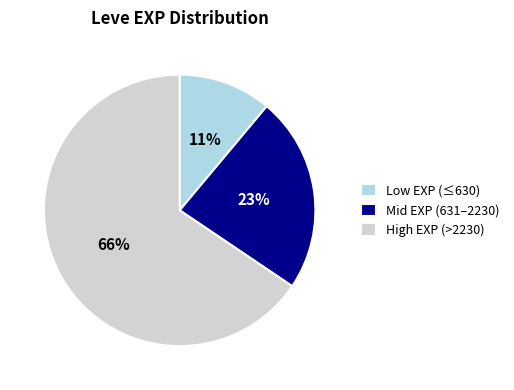

Is it true that Mid EXP (631–2230) is 8% of the pie?

False